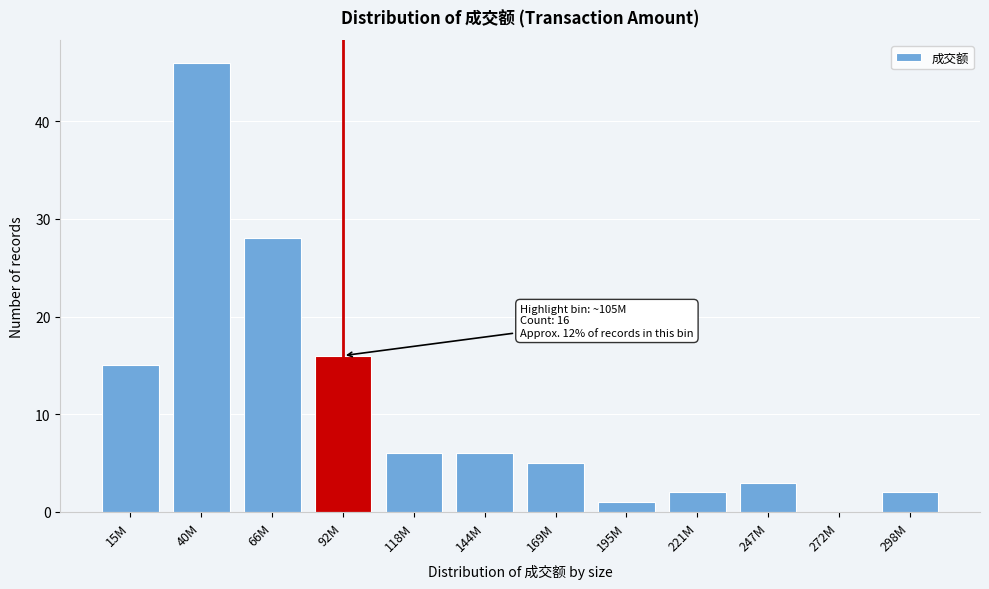

Reading left to right, list all the values displayed in this chart.

15M=15	40M=46	66M=28	92M=16	118M=6	144M=6	169M=5	195M=1	221M=2	247M=3	272M=0	298M=2